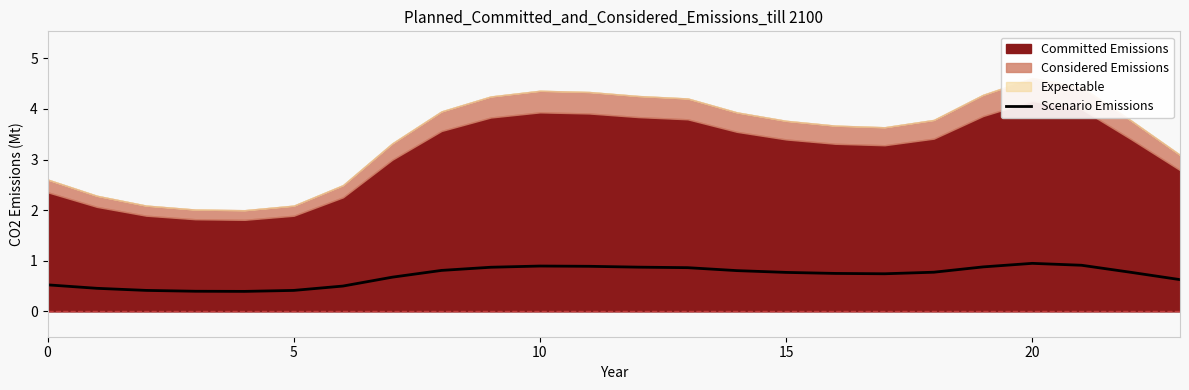

What is the lowest value of the Scenario Emissions series?

0.4